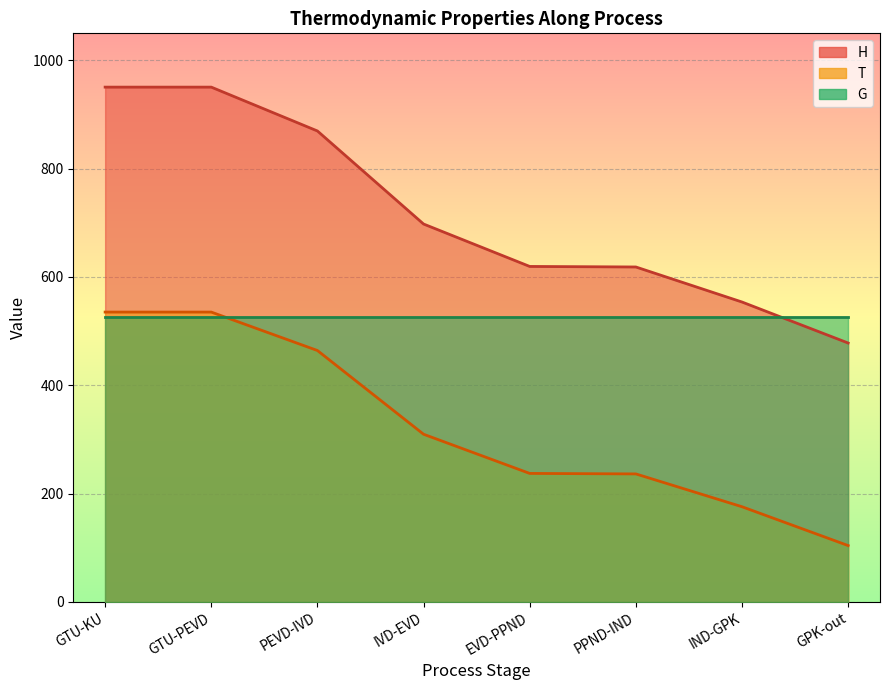

Does the chart display data point markers on the line(s)?

No